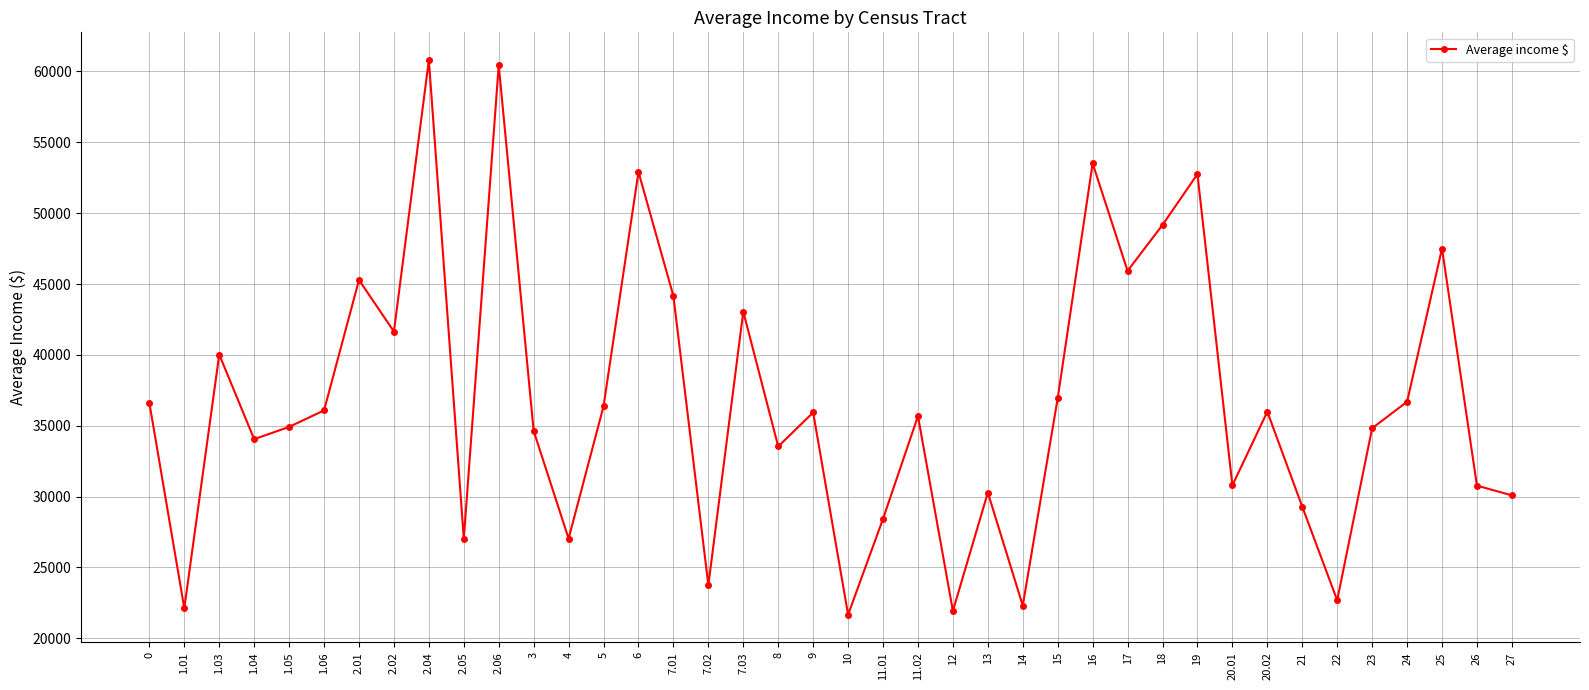

Which has a higher value, 17 or 1.05?

17